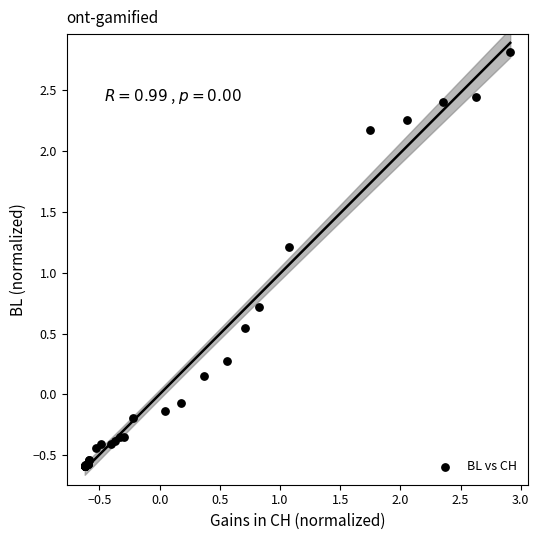

What Y value in the scatter plot is closest to 1?

1.2